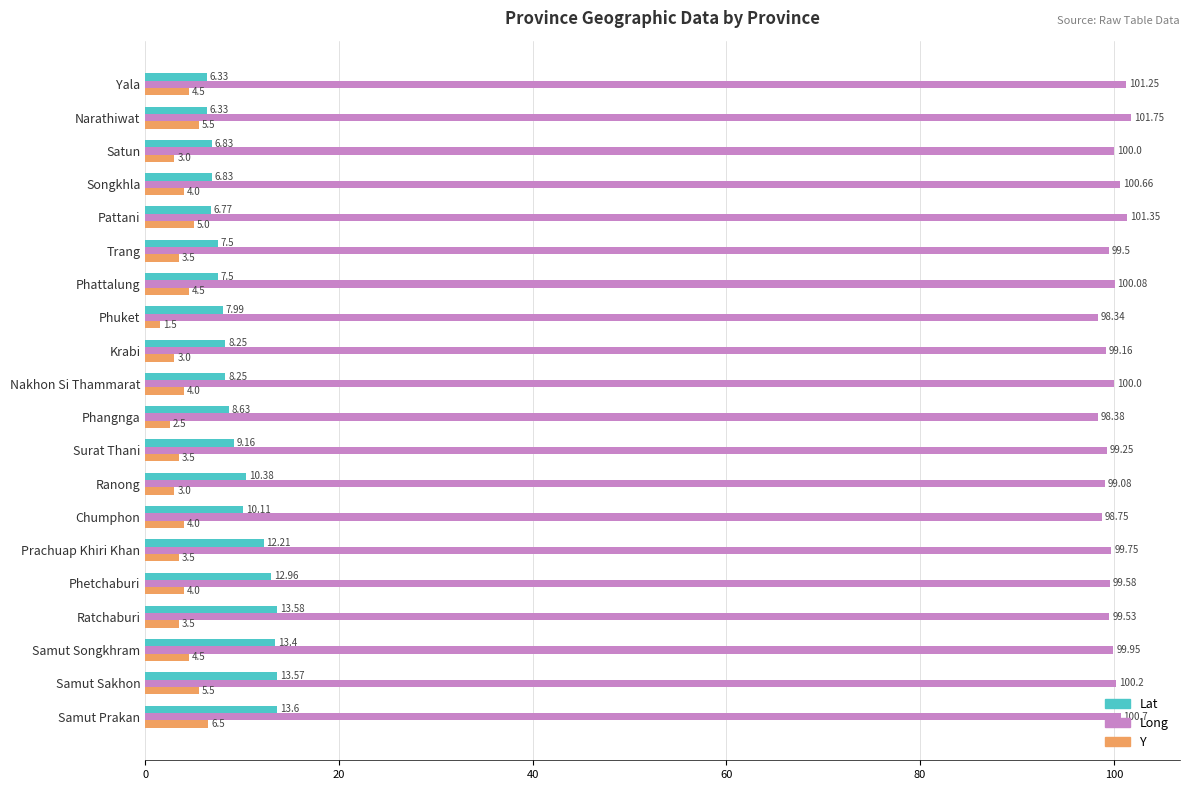

How many data points does each series have?

20